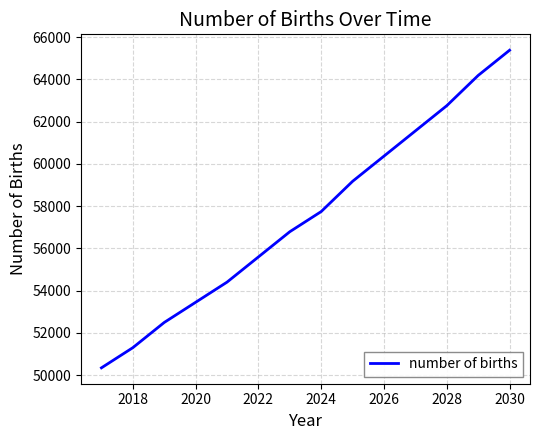

What is the sum of all values?

805564.2